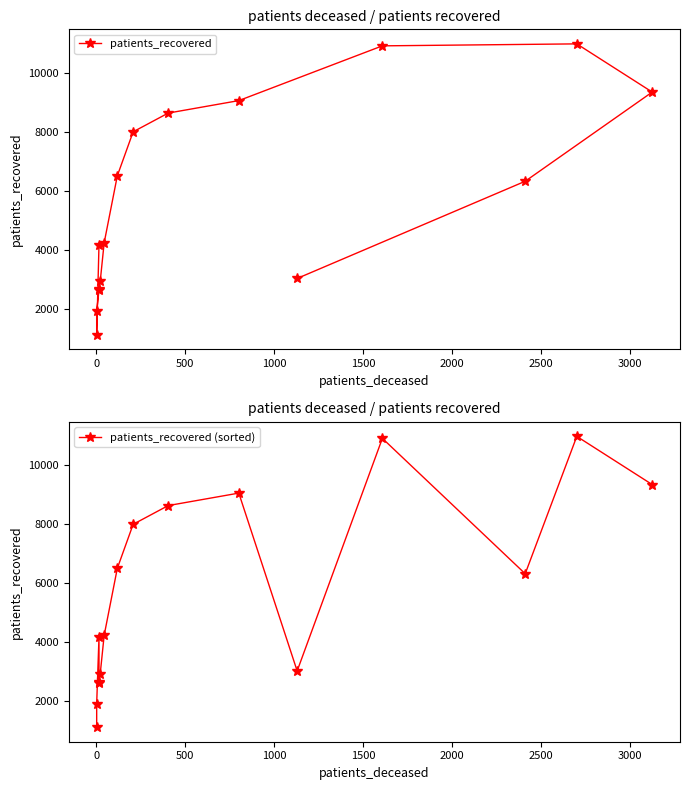

True or false: patients_recovered (sorted) has a value of 1928 at 0.

True